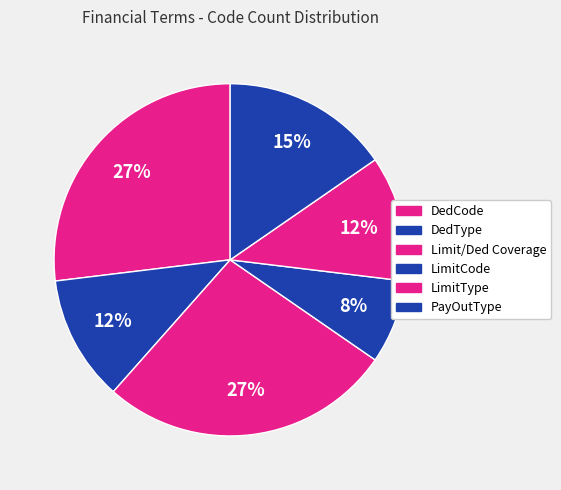

Which category has the smallest portion of the pie?

LimitCode